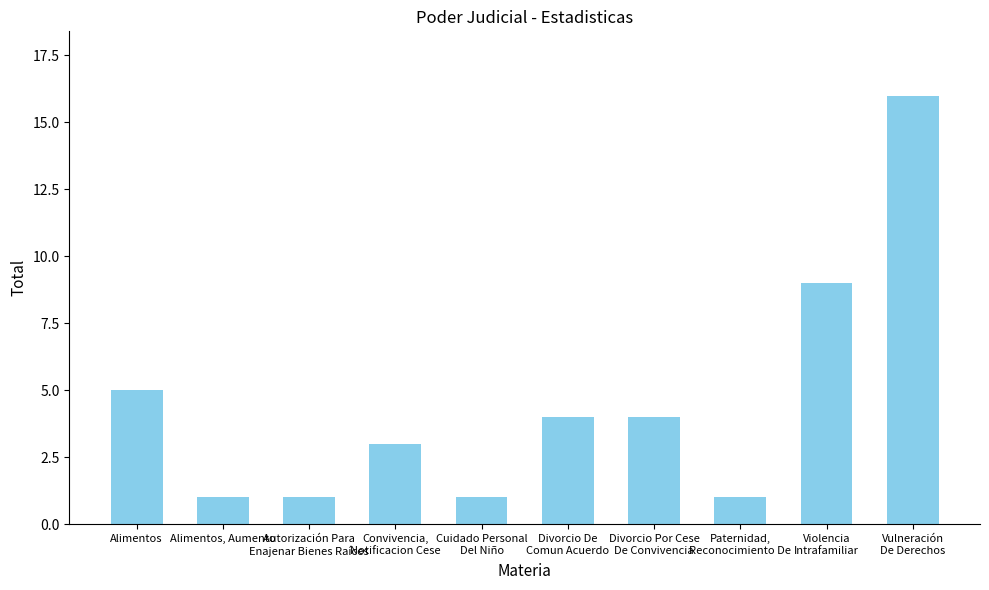

Is it true that the value at Alimentos, Aumento is 0?

False